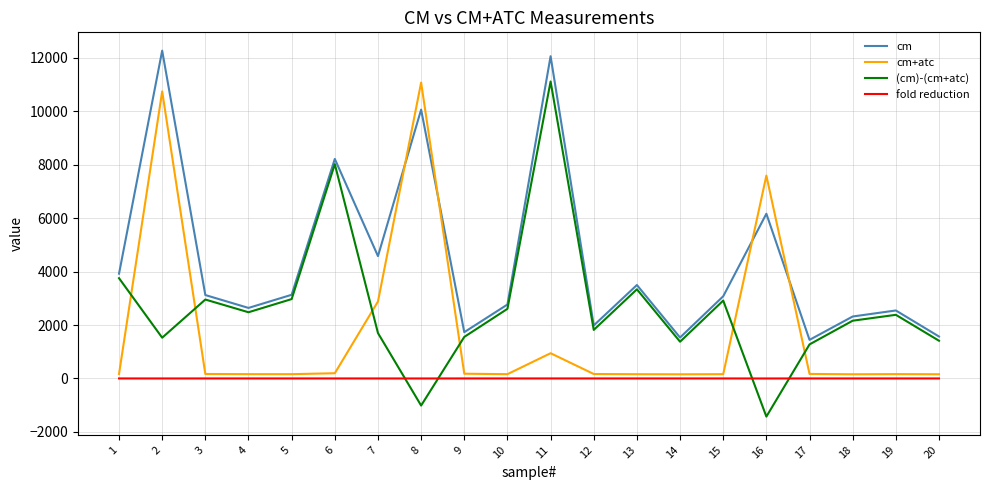

How many intersections are there between cm+atc and cm?

4